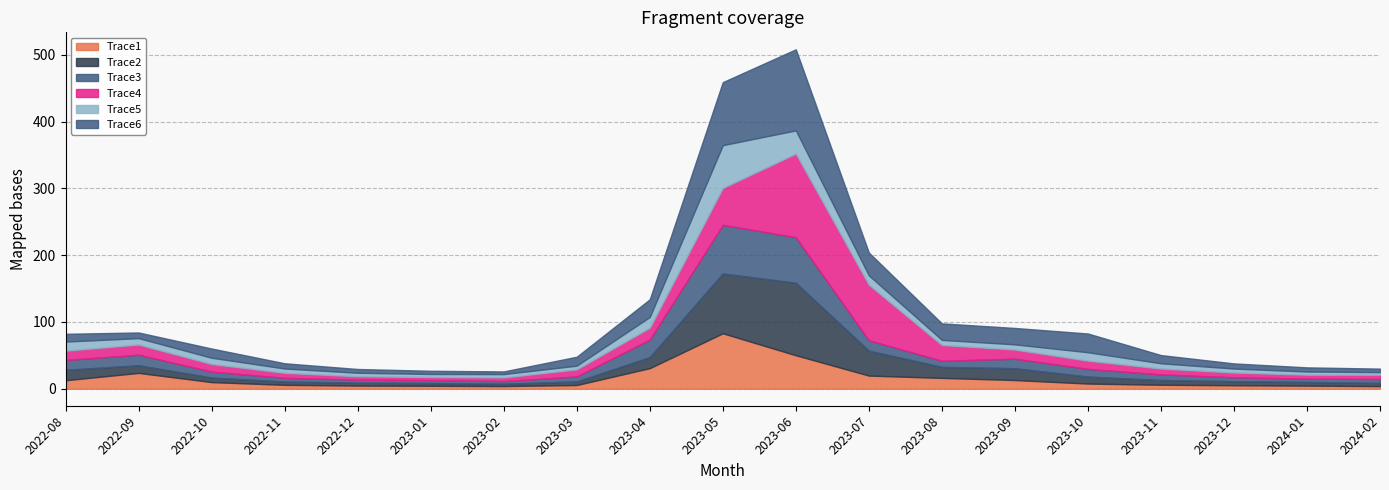

What is the sum of all Trace1 values?

312.4